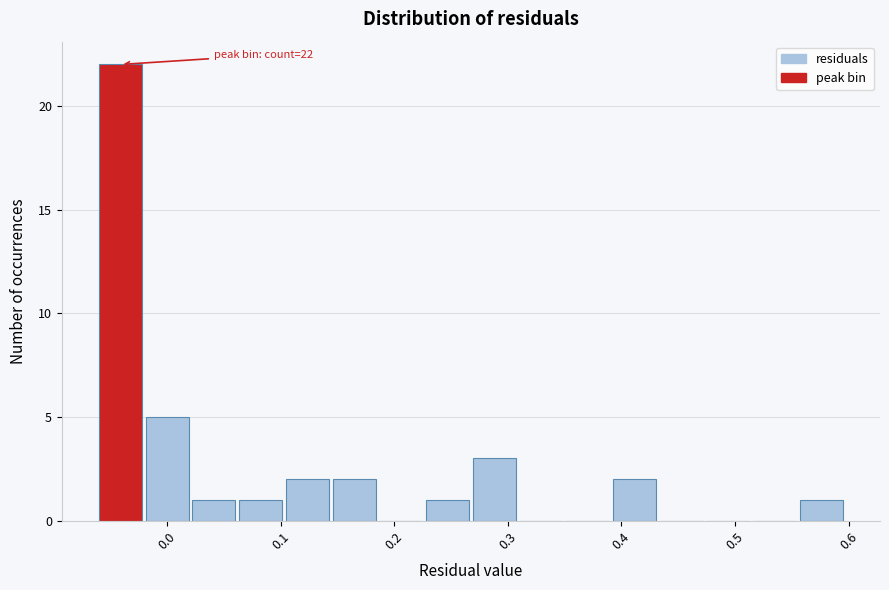

Over which range of the x-axis is the bar tallest?

-0.06 to -0.02